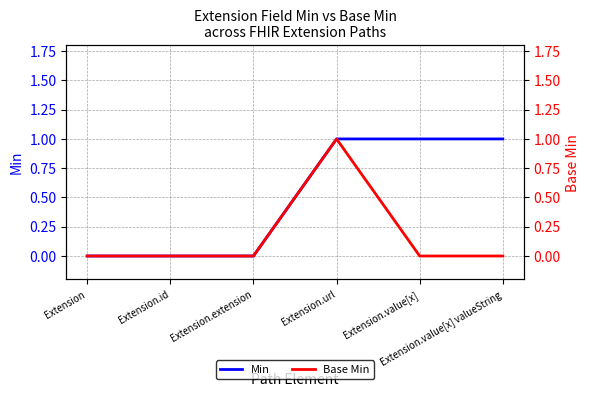

What is the sum of all Min values?

3